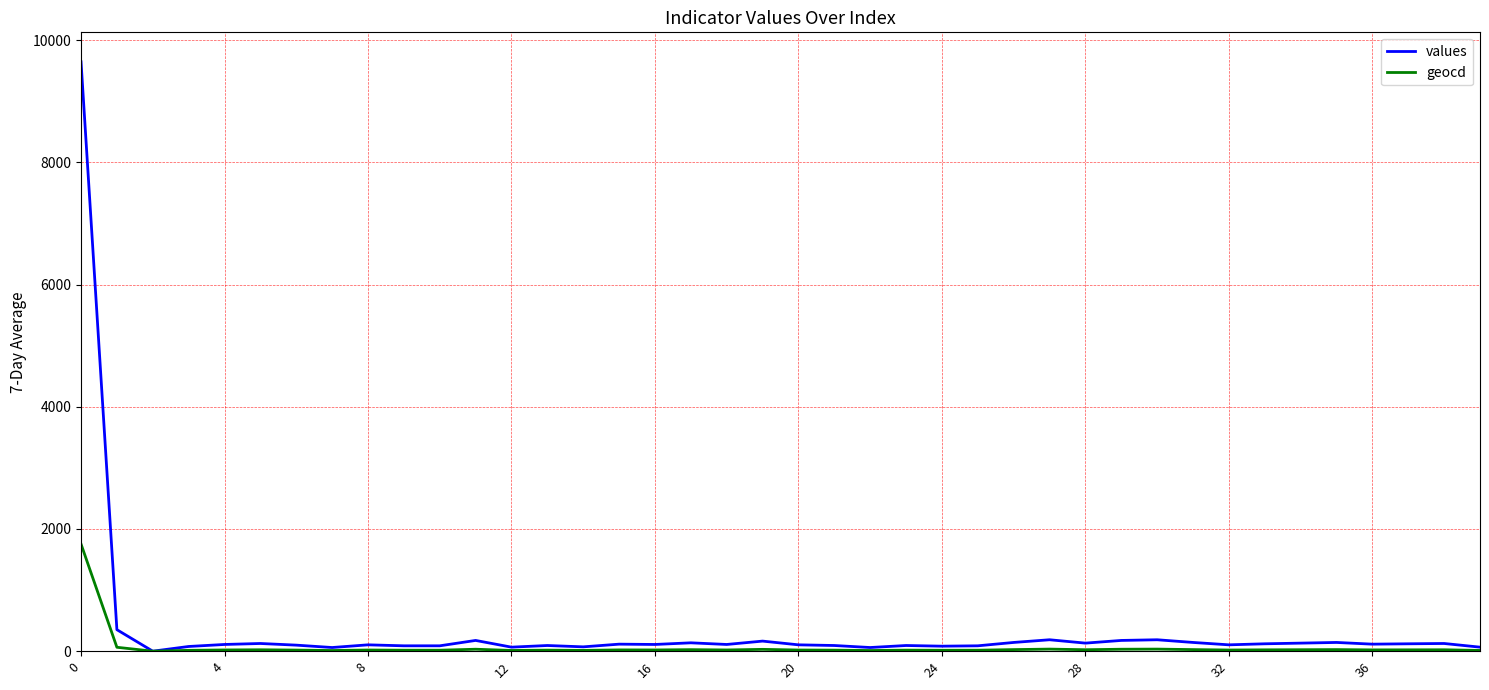

What is the highest value of the values series?

9647